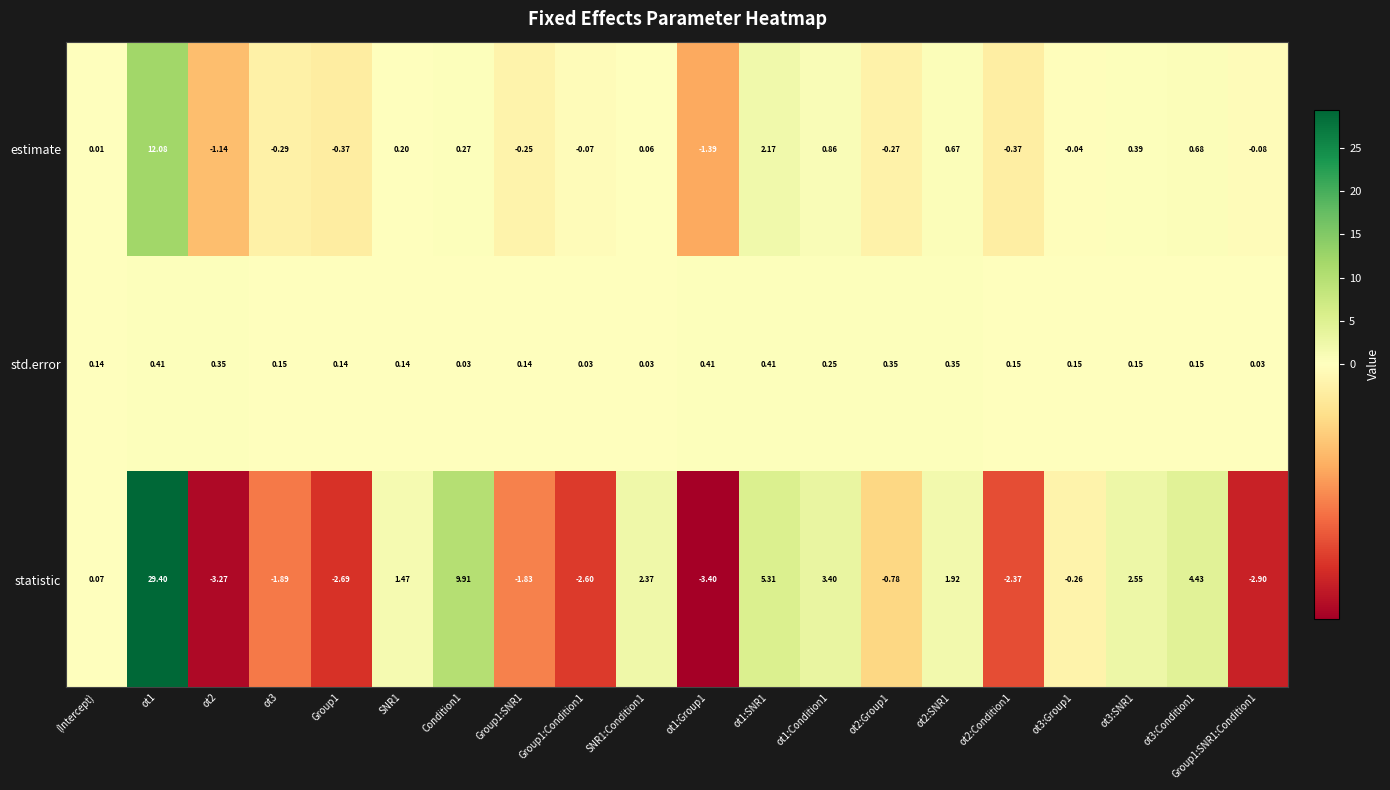

At which label does estimate first exceed 0?

(Intercept)